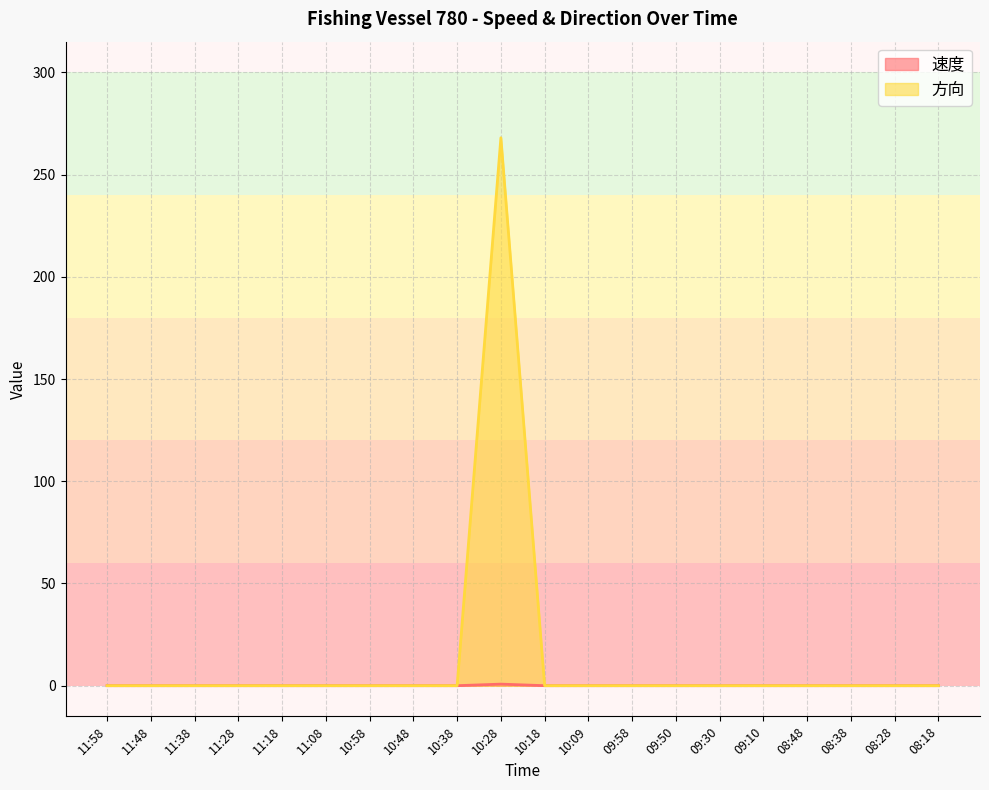

At which category does the chart reach its peak across all series?

10:28